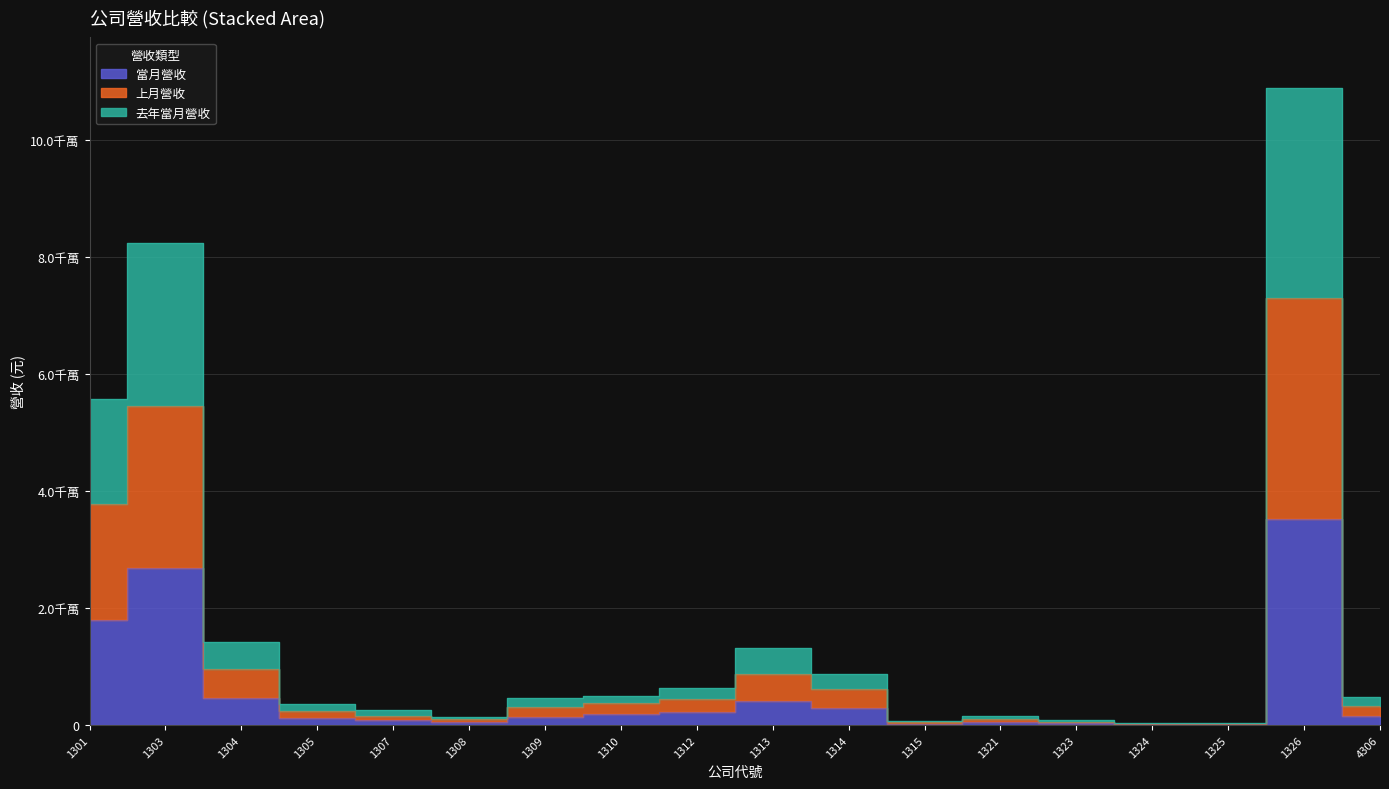

Does the chart have visible grid lines?

Yes